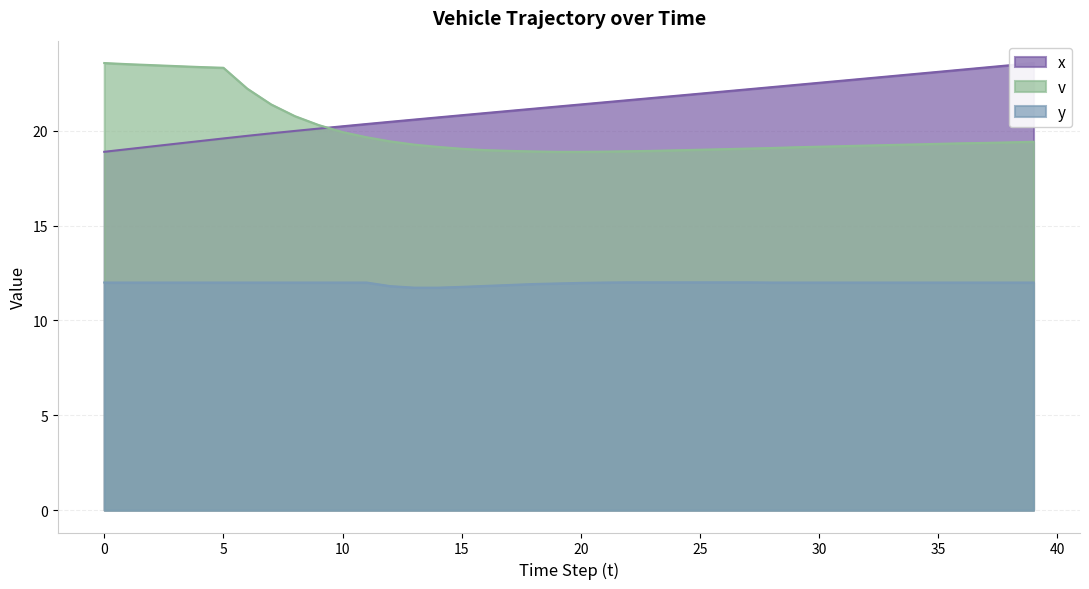

How many data points does each series have?

40